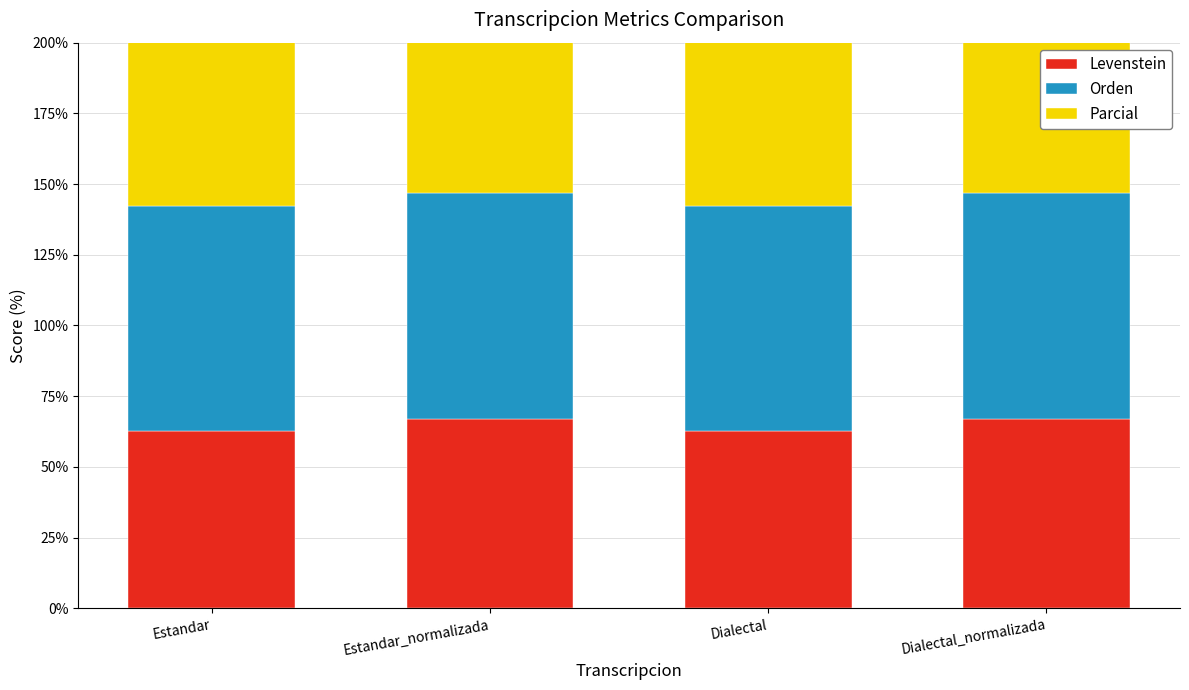

What position from the right is Estandar_normalizada?

3